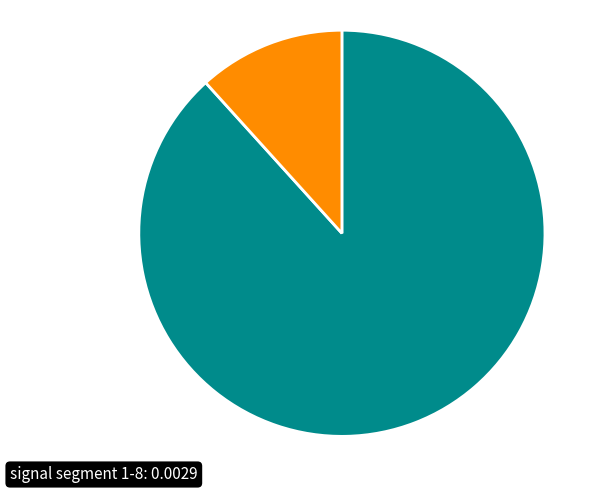

Is there a majority slice in this chart?

Yes